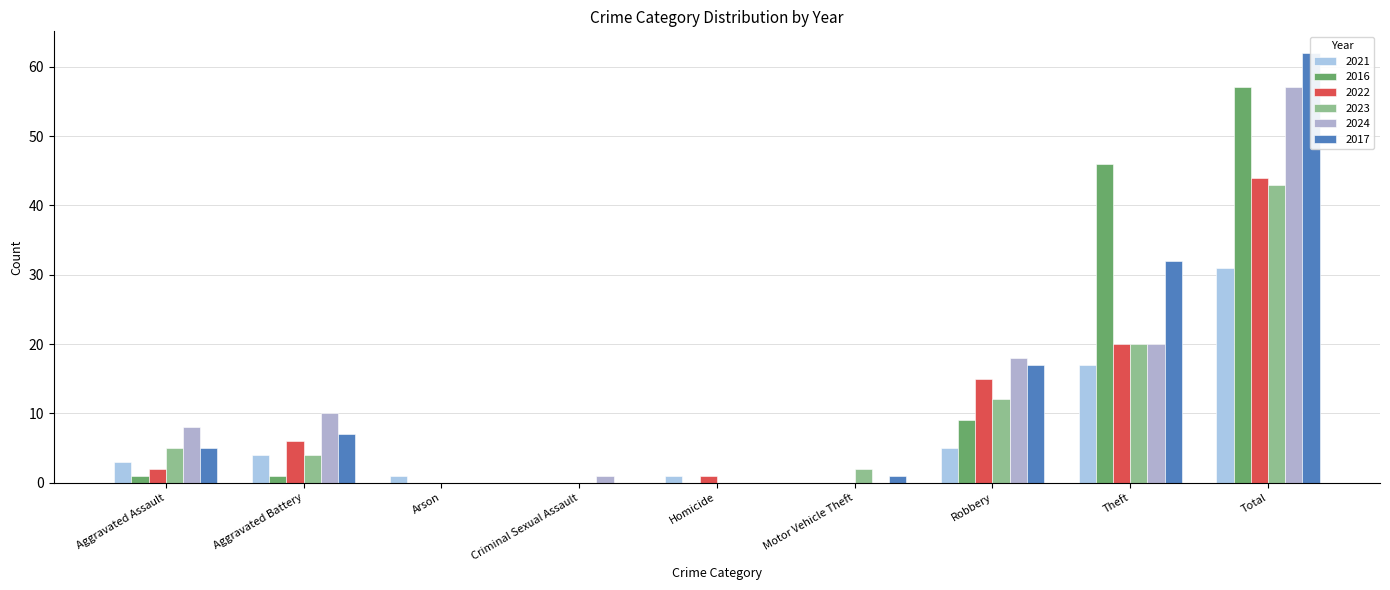

Where does the 2024 series first go above 8?

Aggravated Battery